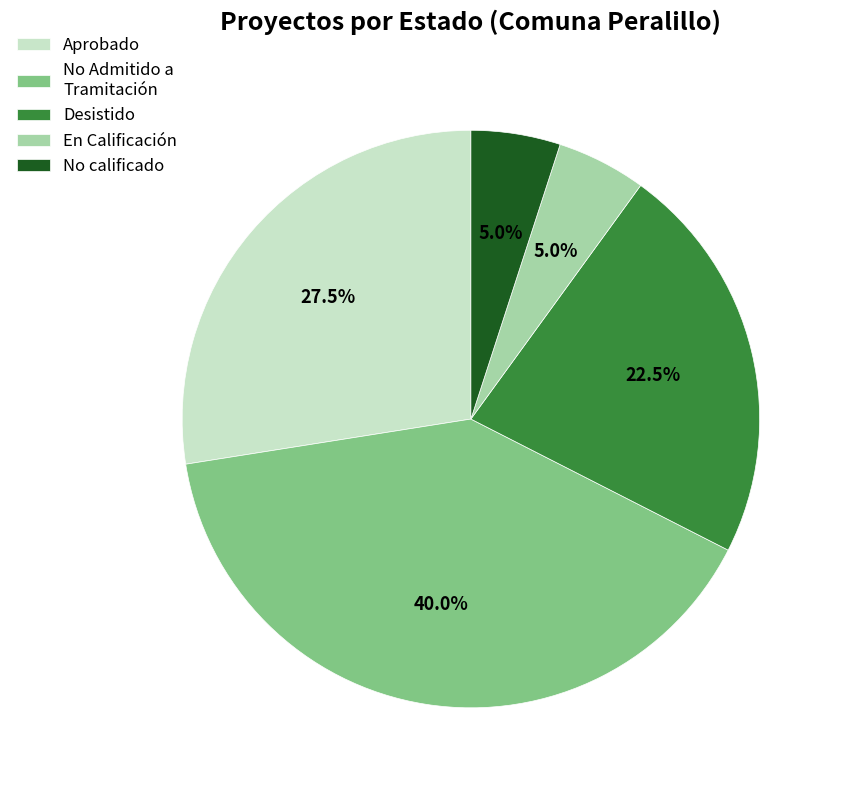

Which category has the biggest portion of the pie?

No Admitido a Tramitación